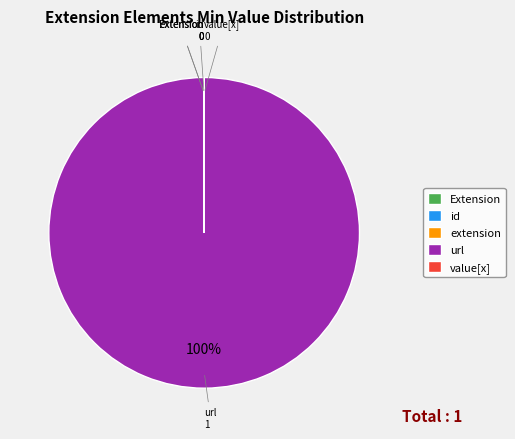

To the nearest percent, what portion does url represent?

100%